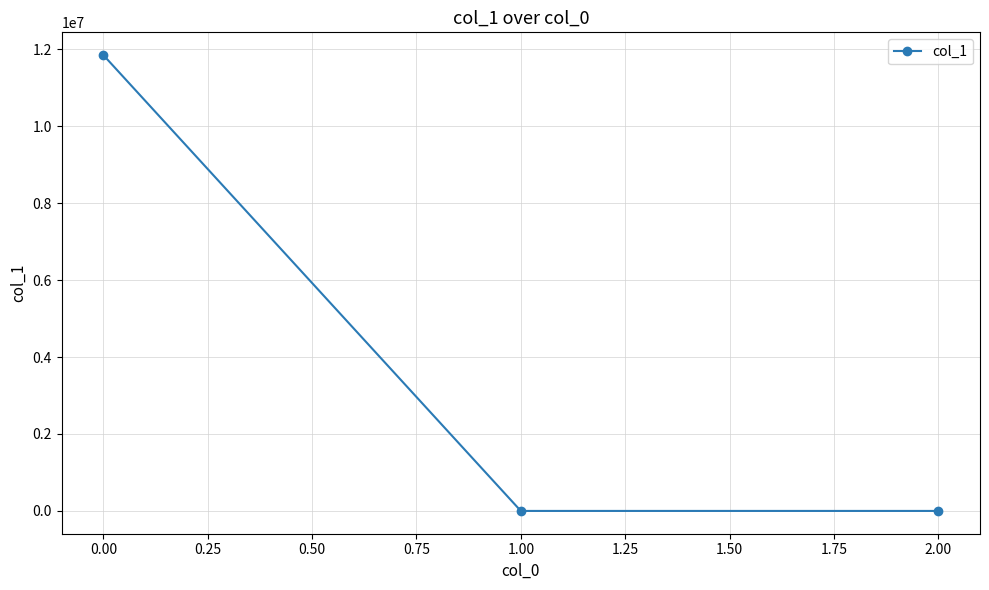

The value at 0.00 is 16733475.8. True or false?

False